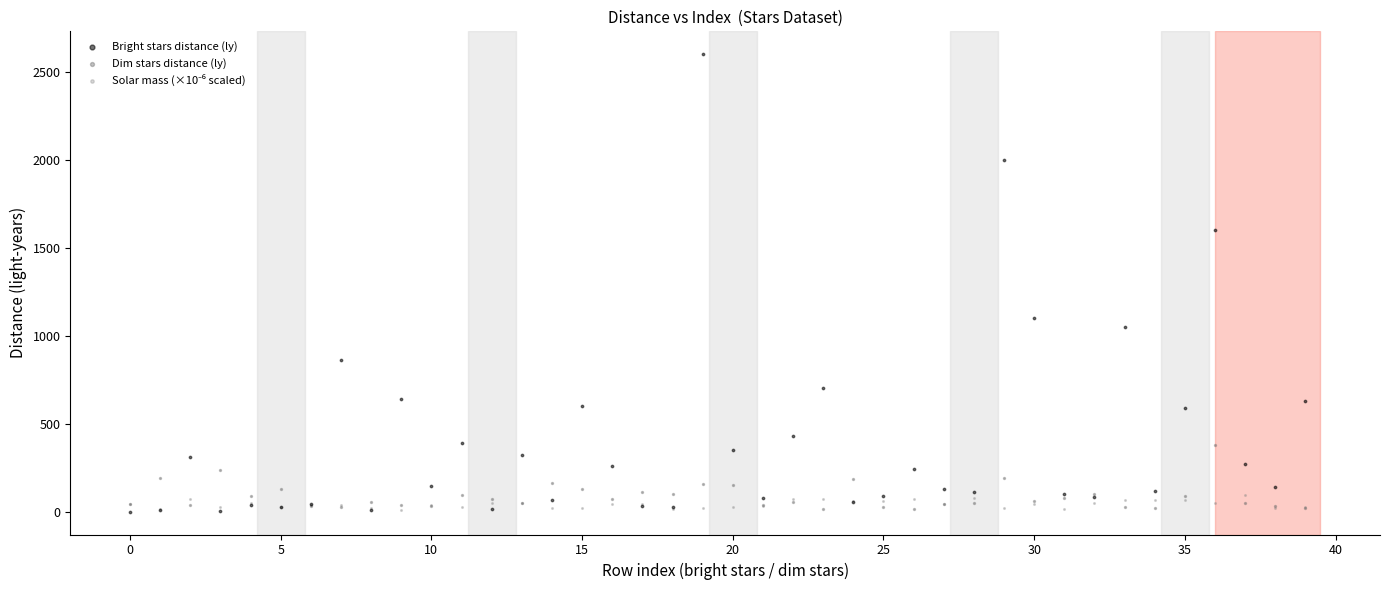

In the Bright stars distance (ly) series, what Y value is closest to 1300?

1100.0